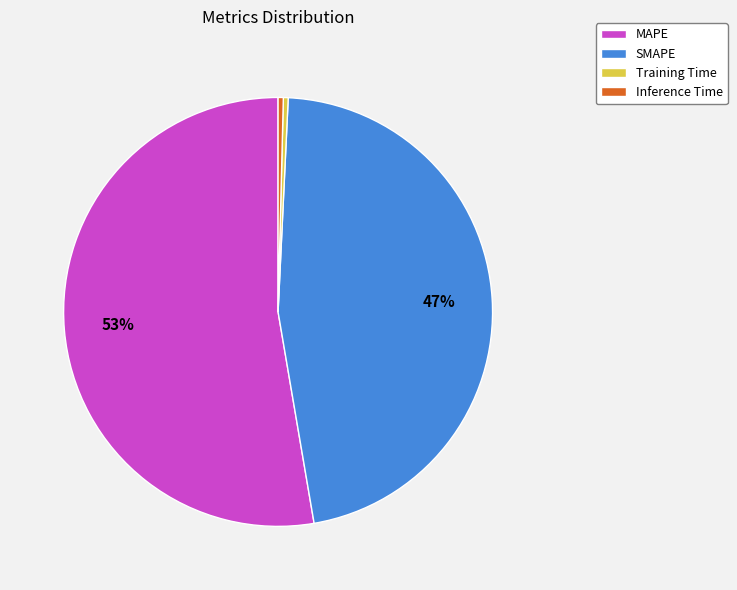

How many segments does this pie chart have?

4